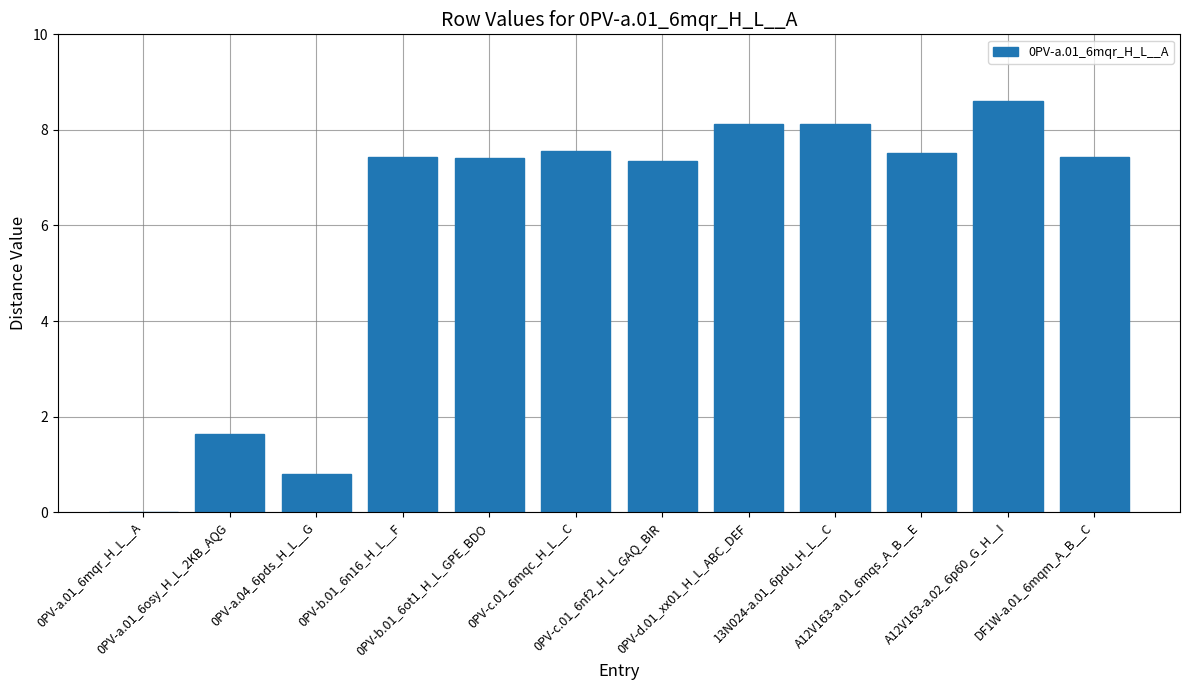

Approximately how many times larger is the value at 0PV-d.01_xx01_H_L_ABC_DEF compared to 0PV-b.01_6n16_H_L__F?

1.1